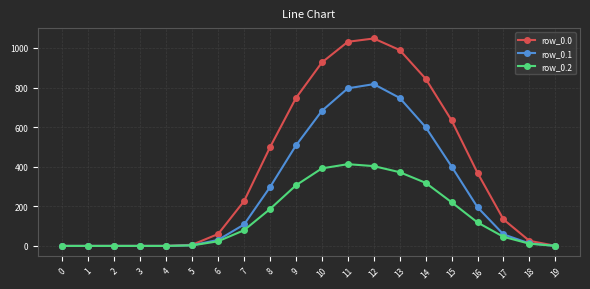

True or false: row_0.1 has more than 0 points higher than both neighbors.

True